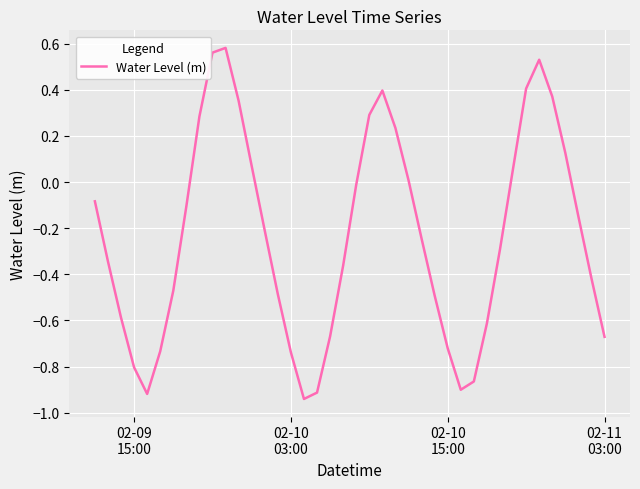

Does the chart have visible grid lines?

Yes